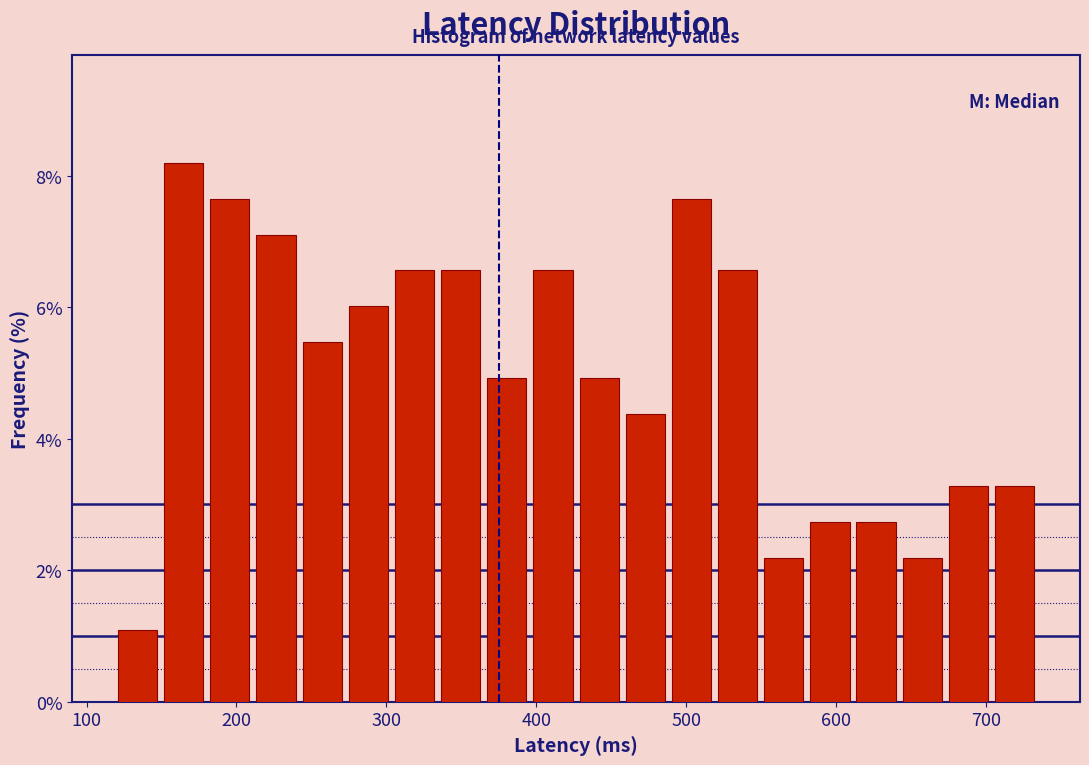

Read against the x-axis, roughly where is the centre of the tallest bar?

160